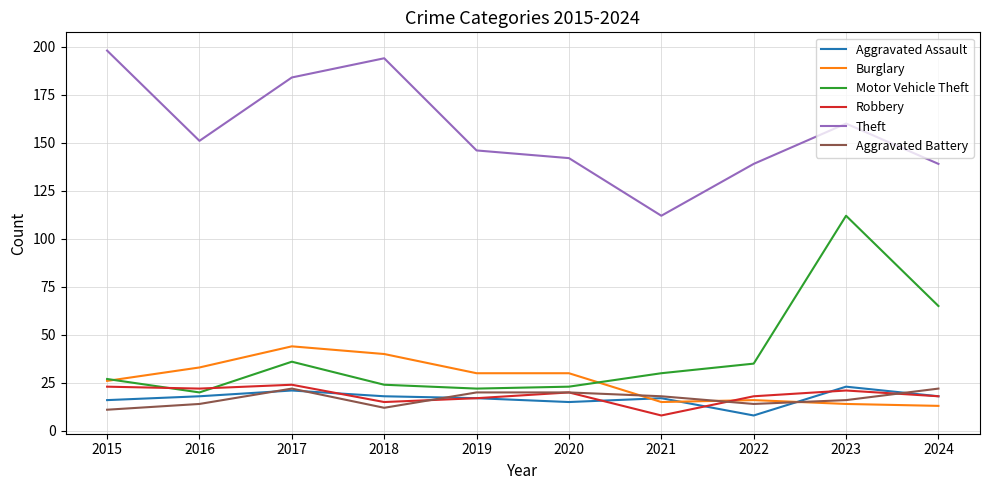

What value does the Aggravated Assault series have at 2022?

8